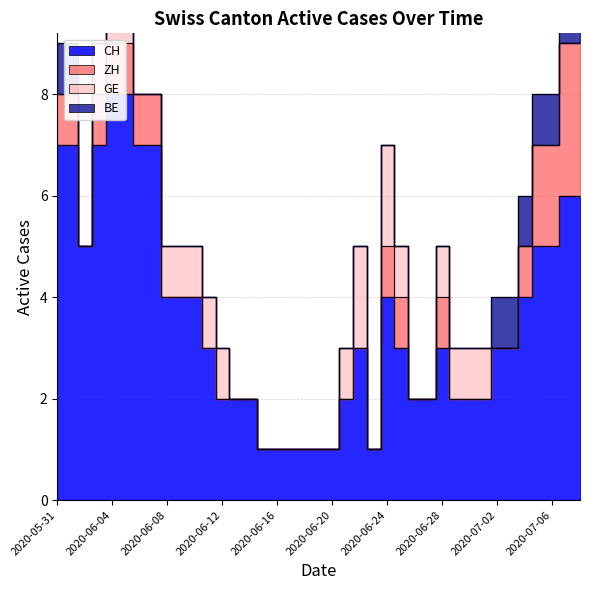

At which label is GE closest to 1?

2020-06-03